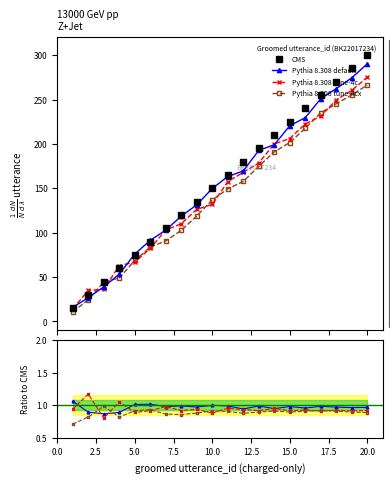

What is the maximum value shown in the chart?

300.0